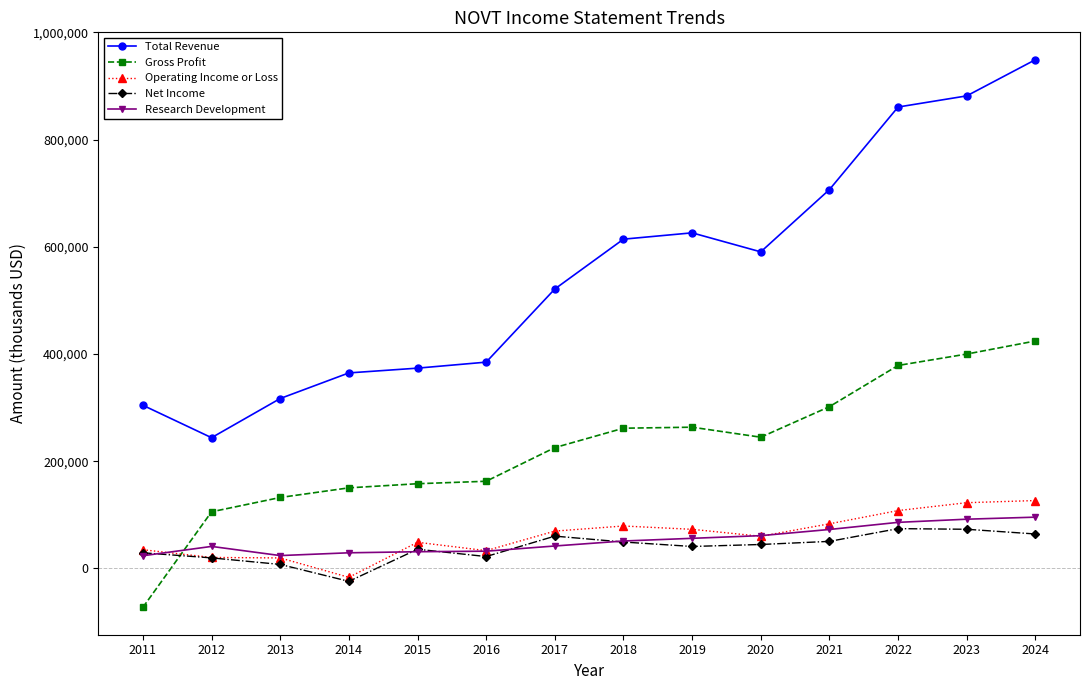

Between which two adjacent categories do Gross Profit and Operating Income or Loss first intersect?

2011 and 2012